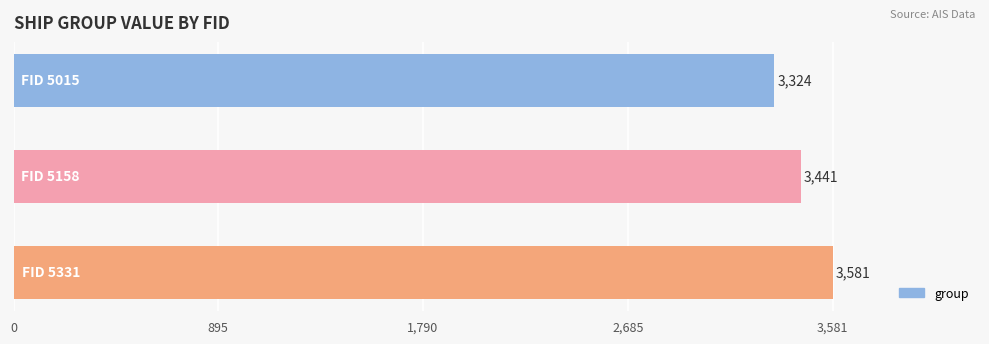

What is the average value?

3449